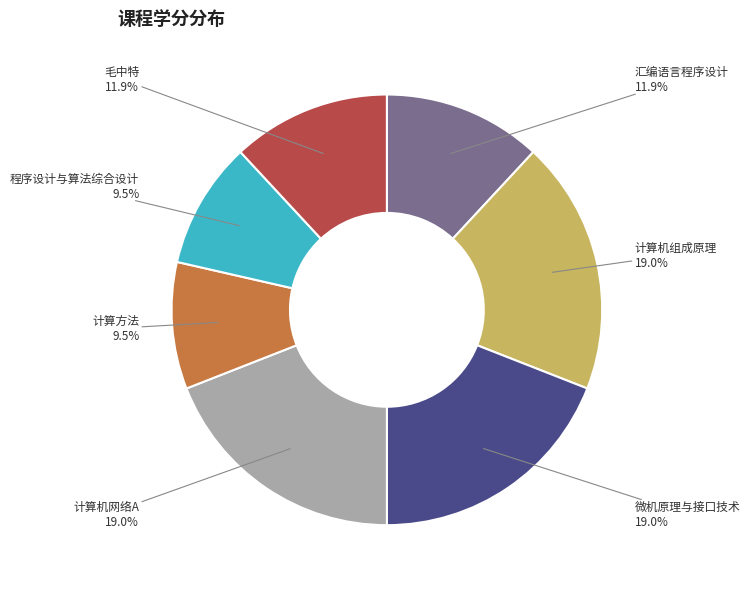

To the nearest percent, what is the difference between the 计算机网络A and 计算方法 slice percentages?

10%